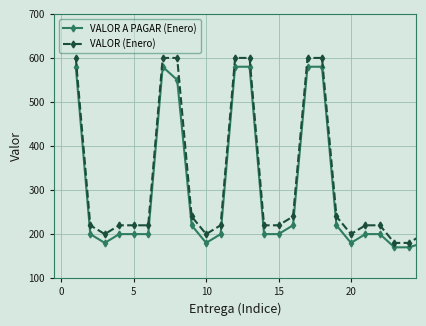

What are all the series names shown in the legend?

VALOR A PAGAR (Enero), VALOR (Enero)